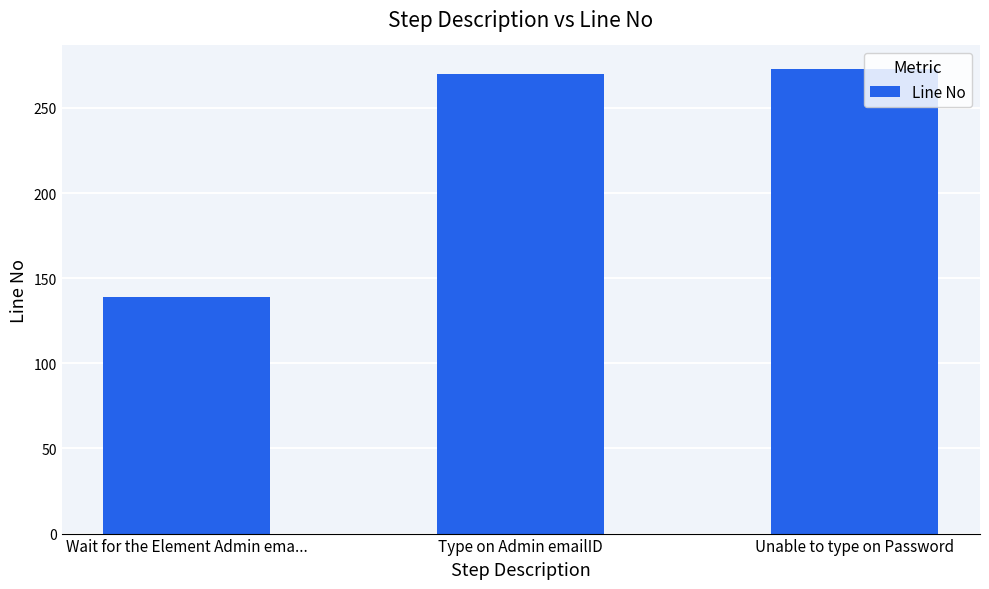

Count the number of categories in the chart.

3